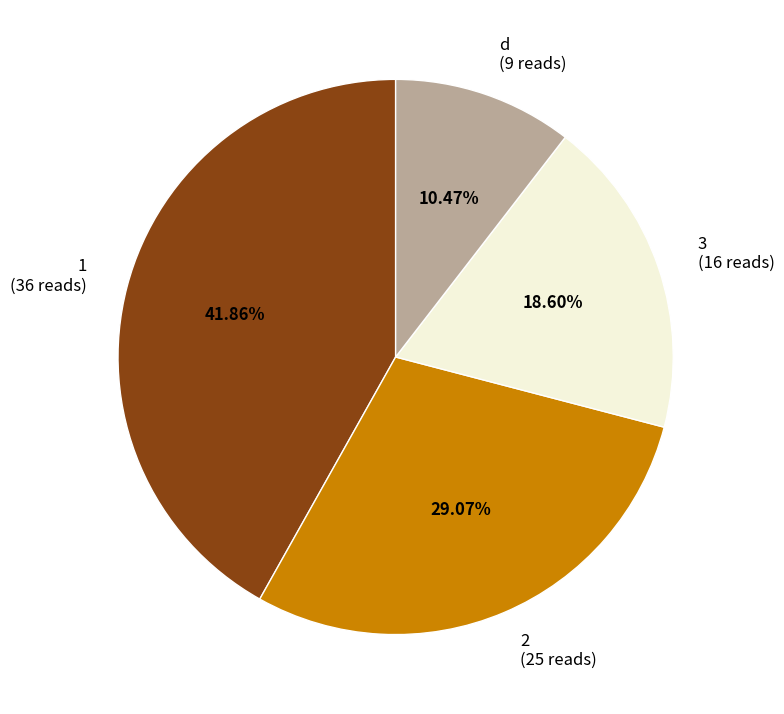

To the nearest percent, what is the average slice percentage?

25%